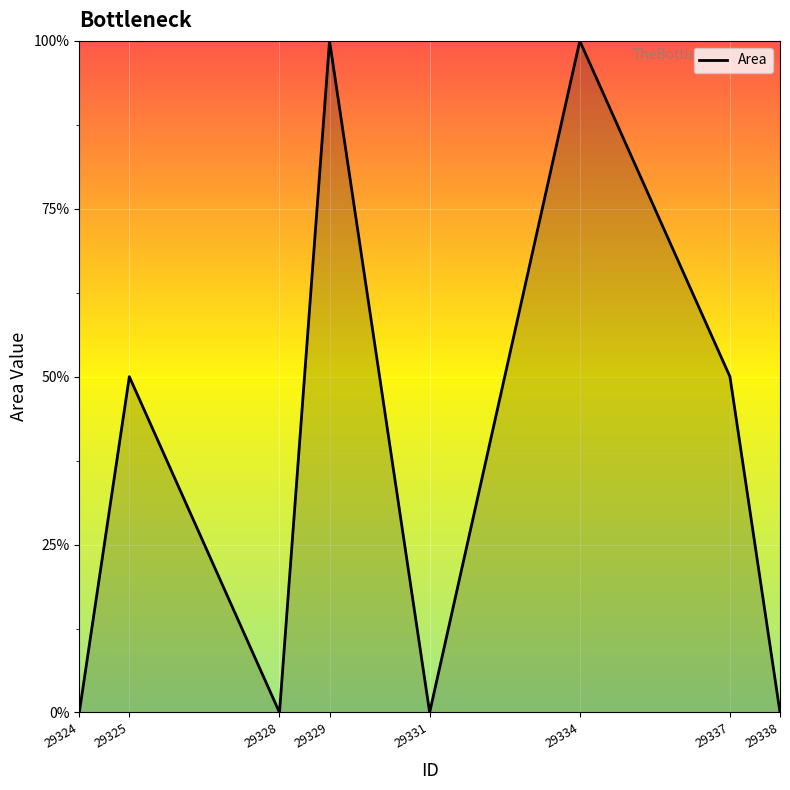

How many values are between 0 and 2?

8